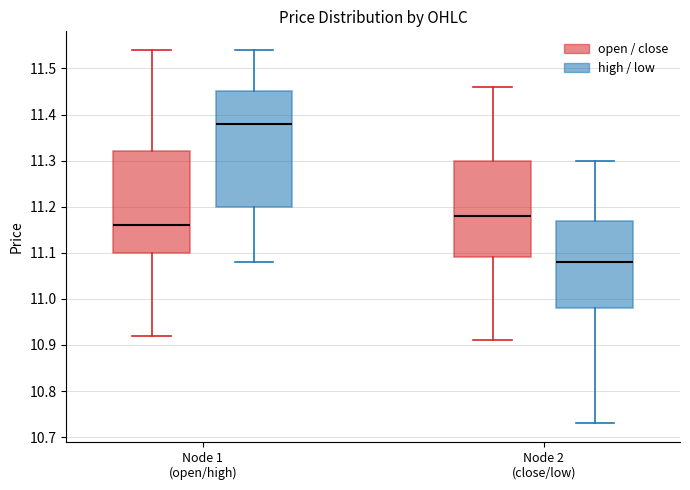

Reading left to right, read every box against the y-axis: the position of its median line, the range the box covers, and the ends of its whiskers. The values are not printed on the chart, so give them approximately, as read against the axis.

Node 1 (open/high) (open / close): median 11.16, box 11.10 to 11.32, whiskers 10.92 to 11.54
Node 1 (open/high) (high / low): median 11.38, box 11.20 to 11.45, whiskers 11.08 to 11.54
Node 2 (close/low) (open / close): median 11.18, box 11.09 to 11.30, whiskers 10.91 to 11.46
Node 2 (close/low) (high / low): median 11.08, box 10.98 to 11.17, whiskers 10.73 to 11.30